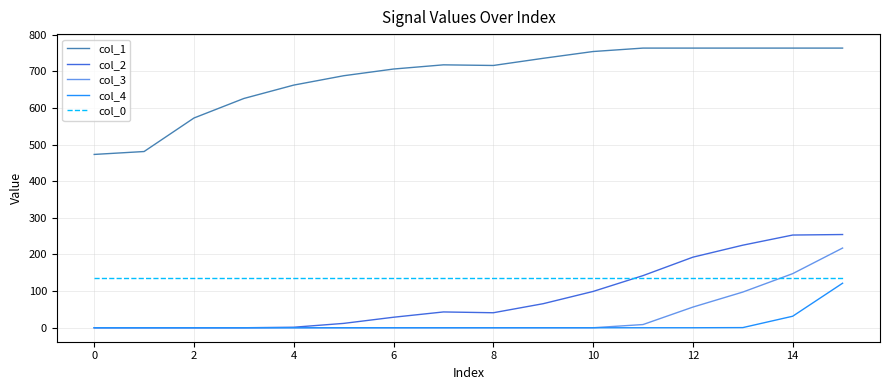

True or false: col_1 and col_4 intersect in this chart.

False